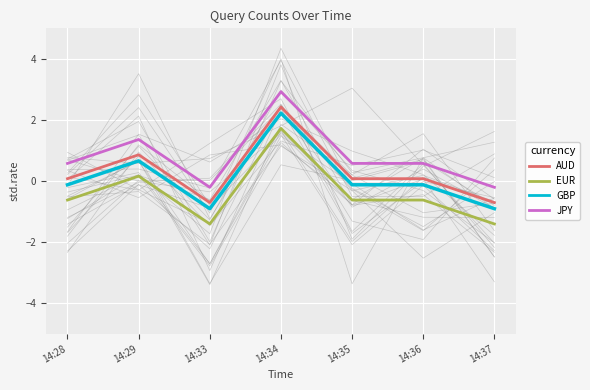

Is the value of AUD at 14:35 greater than the value of JPY at 14:37?

Yes